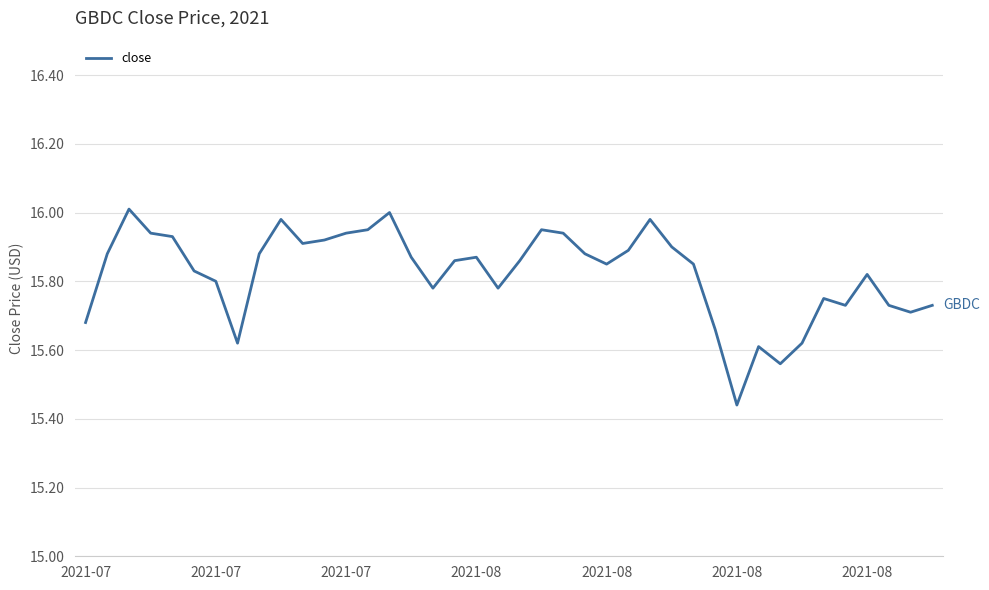

How many lines are shown in the chart?

1